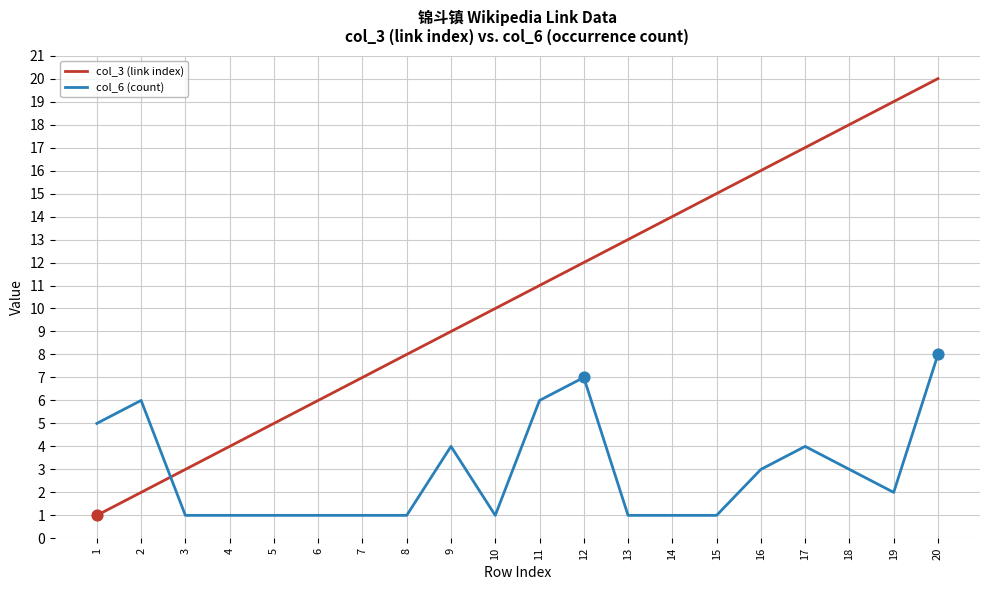

Is the value of col_6 (count) at 19 greater than the value of col_3 (link index) at 19?

No